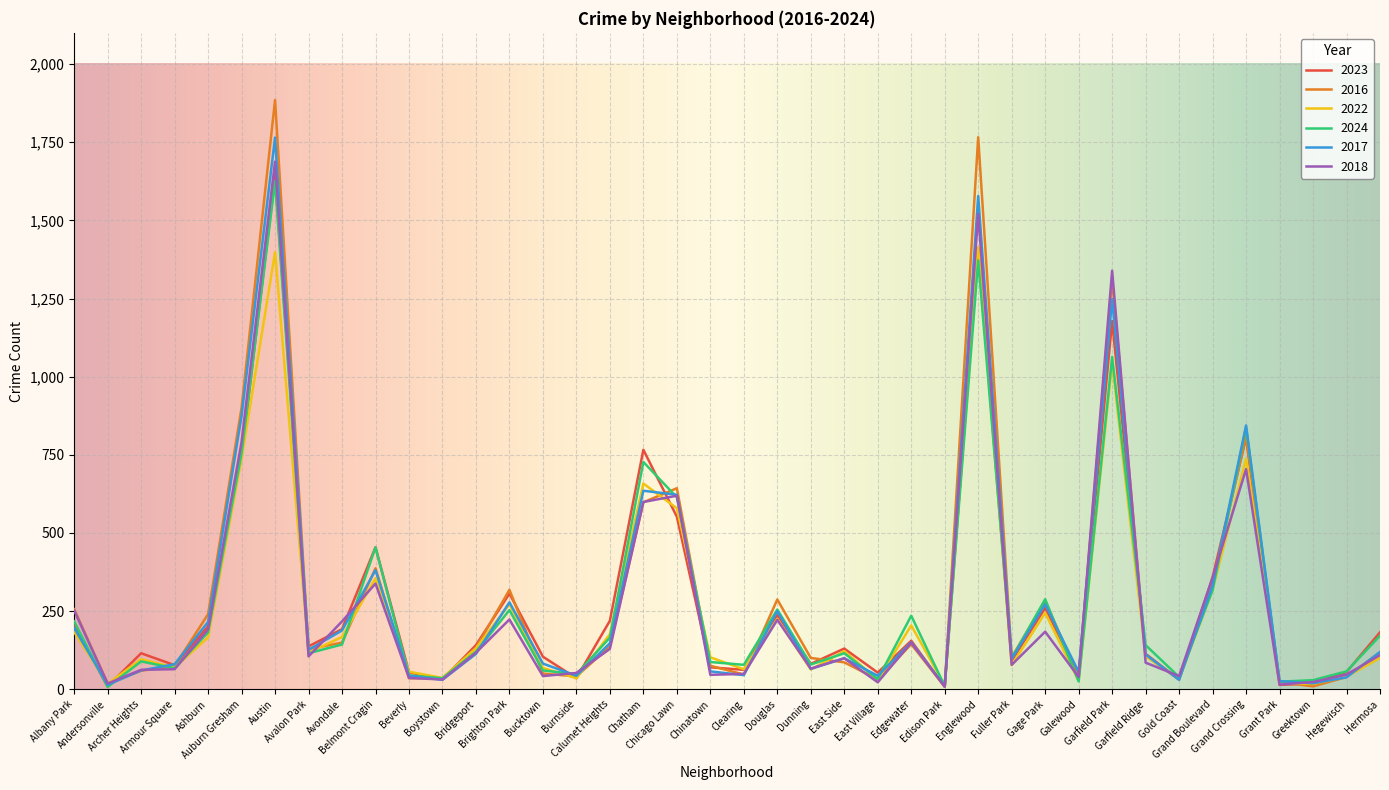

How many values in the 2018 series are below 105?

20